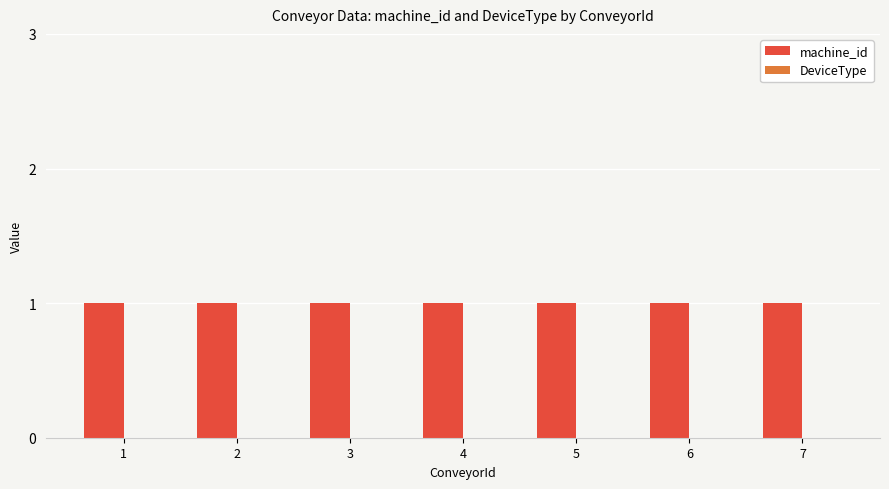

Which category has the lowest value across all series?

1